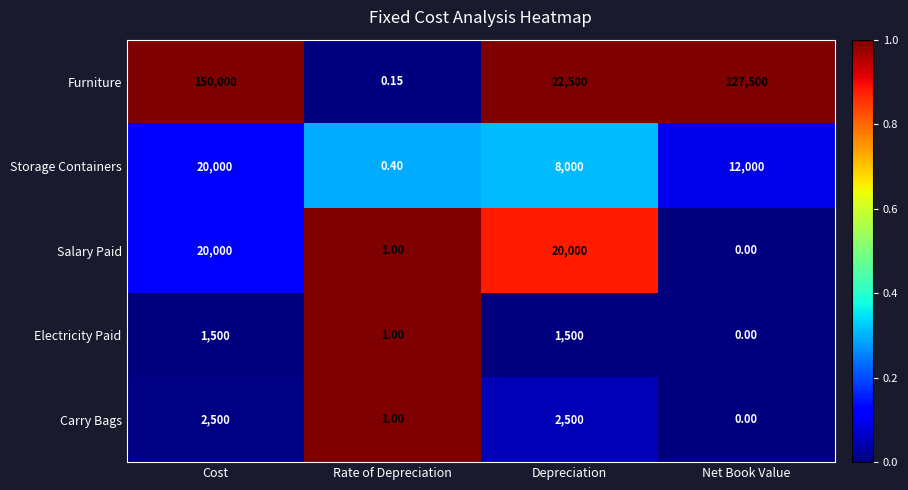

Is the value of Salary Paid at Net Book Value greater than the value of Carry Bags at Cost?

No